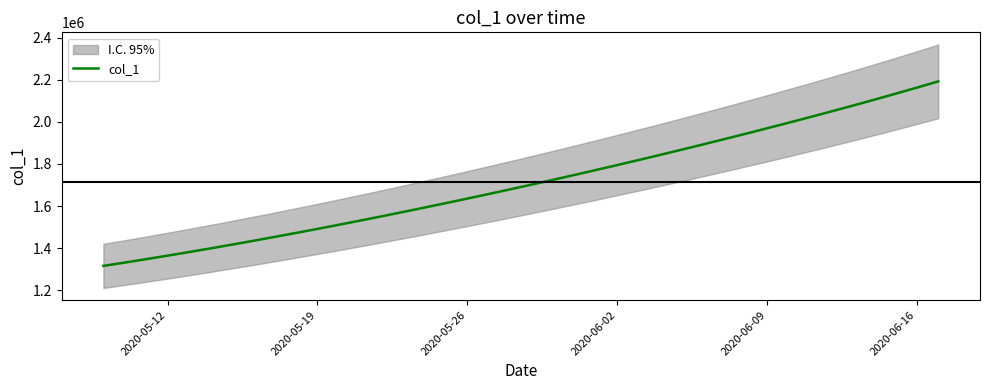

What is the lowest value of the col_1 series?

1315099.0